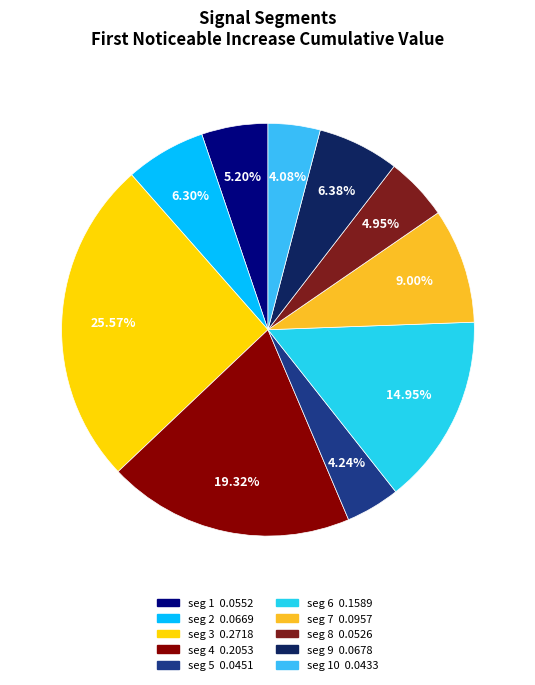

Count the number of slices in the pie.

10